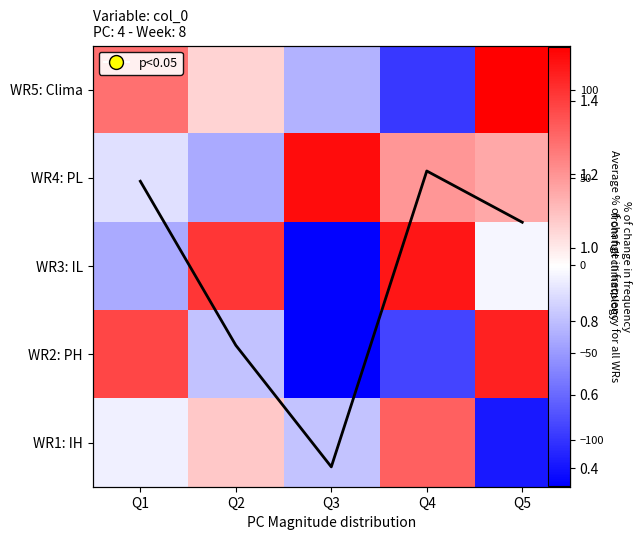

What is the difference between the highest and lowest values at Q5?

239